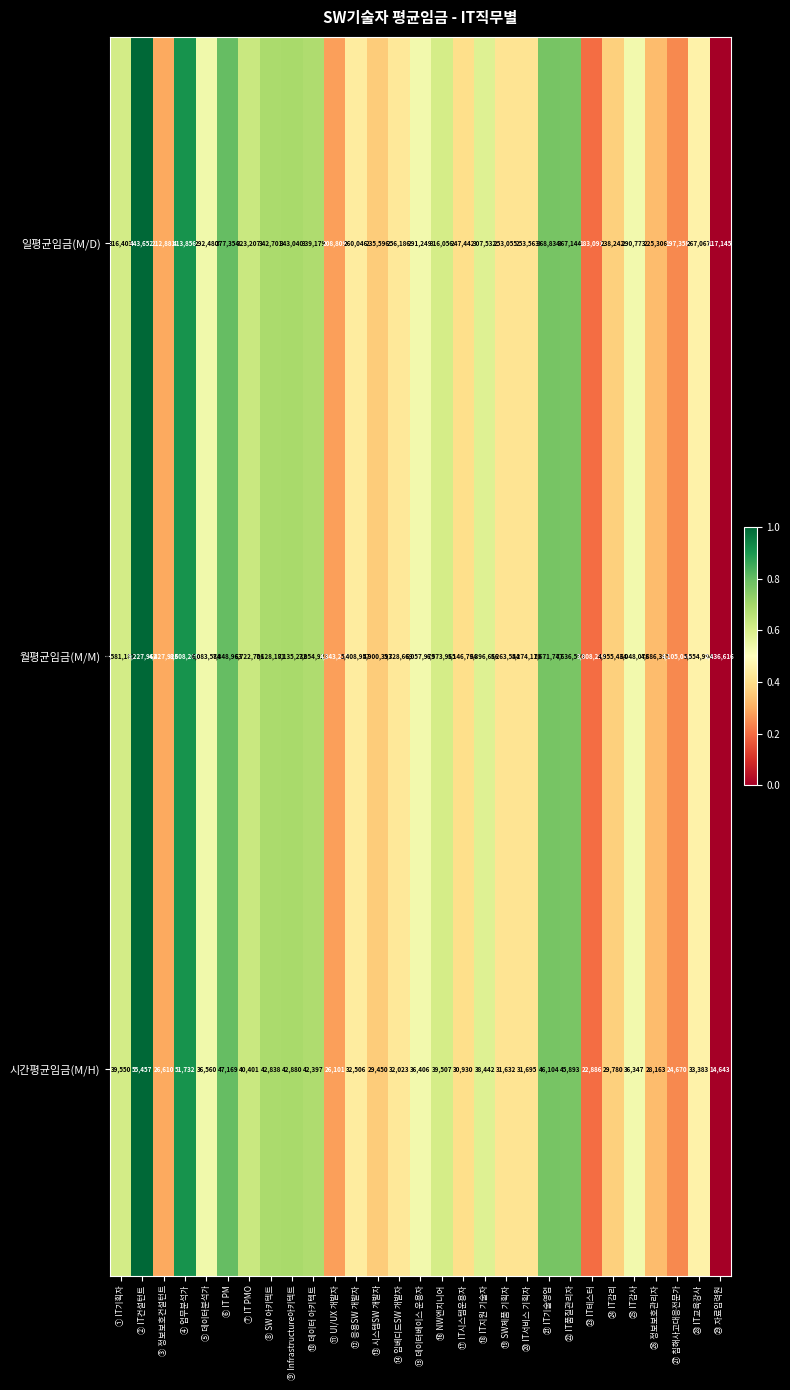

Which category has the lowest value across all series?

㉙ 자료입력원